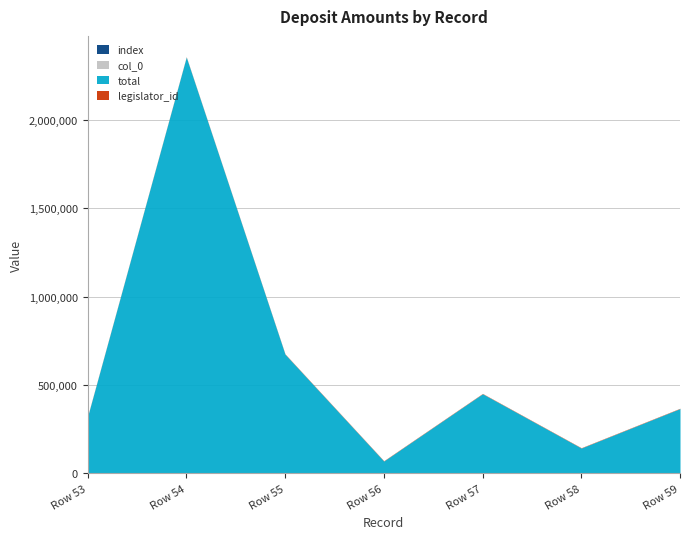

At which category is the sum across all series the highest?

Row 54